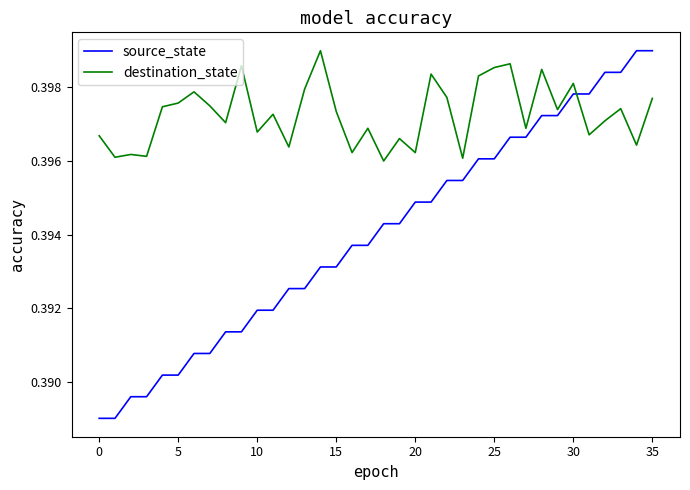

Which series has the widest spread of values?

source_state